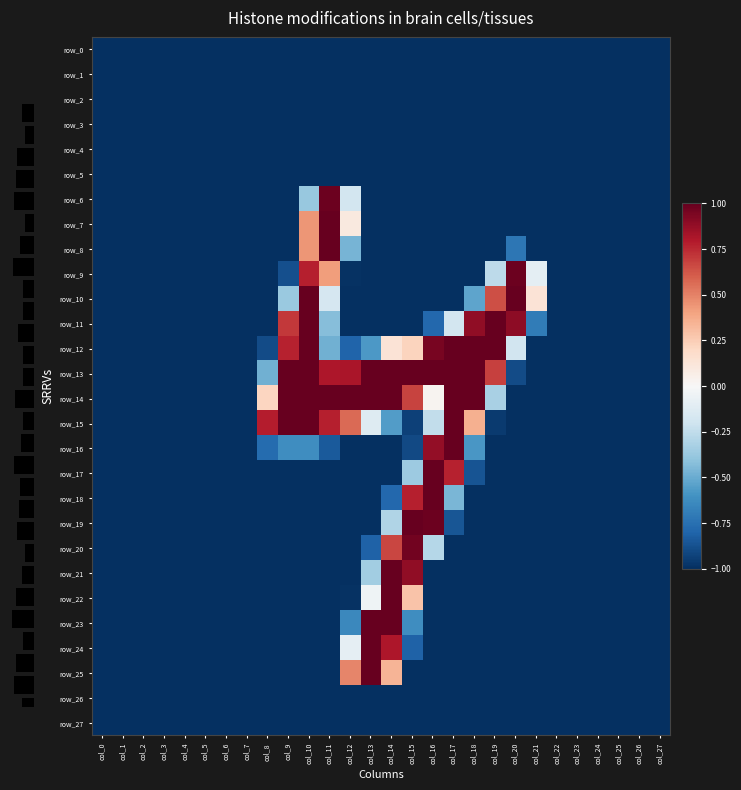

Which series has the largest total across all categories?

row_13